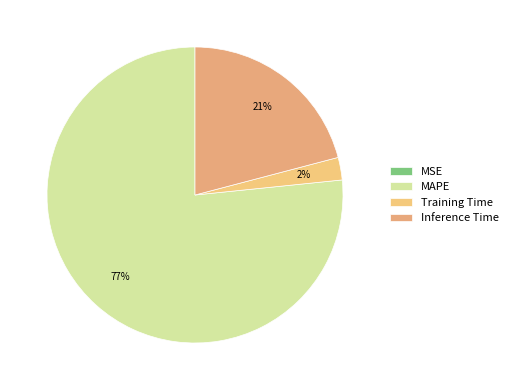

What is the largest slice in the pie chart?

MAPE